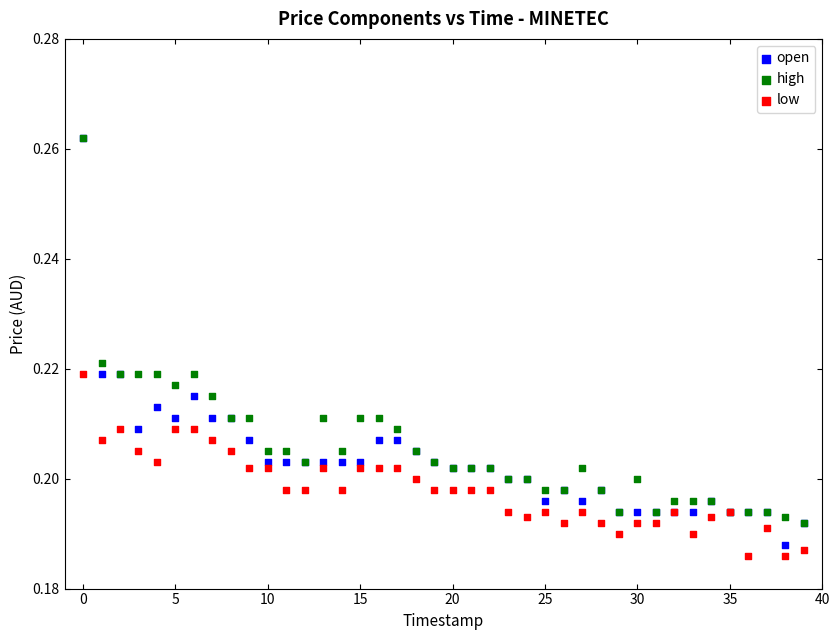

Which series contains the lowest Y value?

low